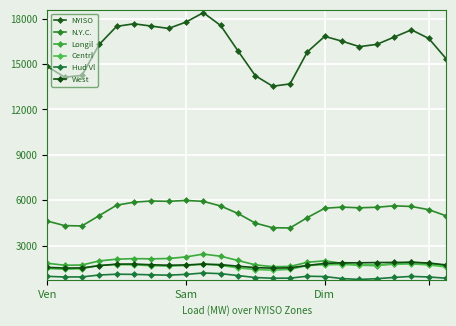

Count the number of categories in the chart.

24